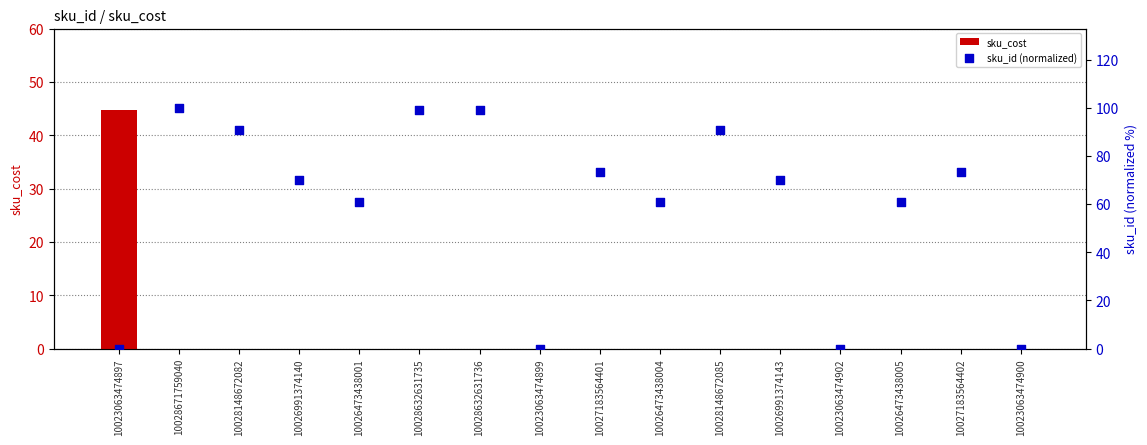

Which series reaches the maximum Y coordinate?

sku_id (normalized)